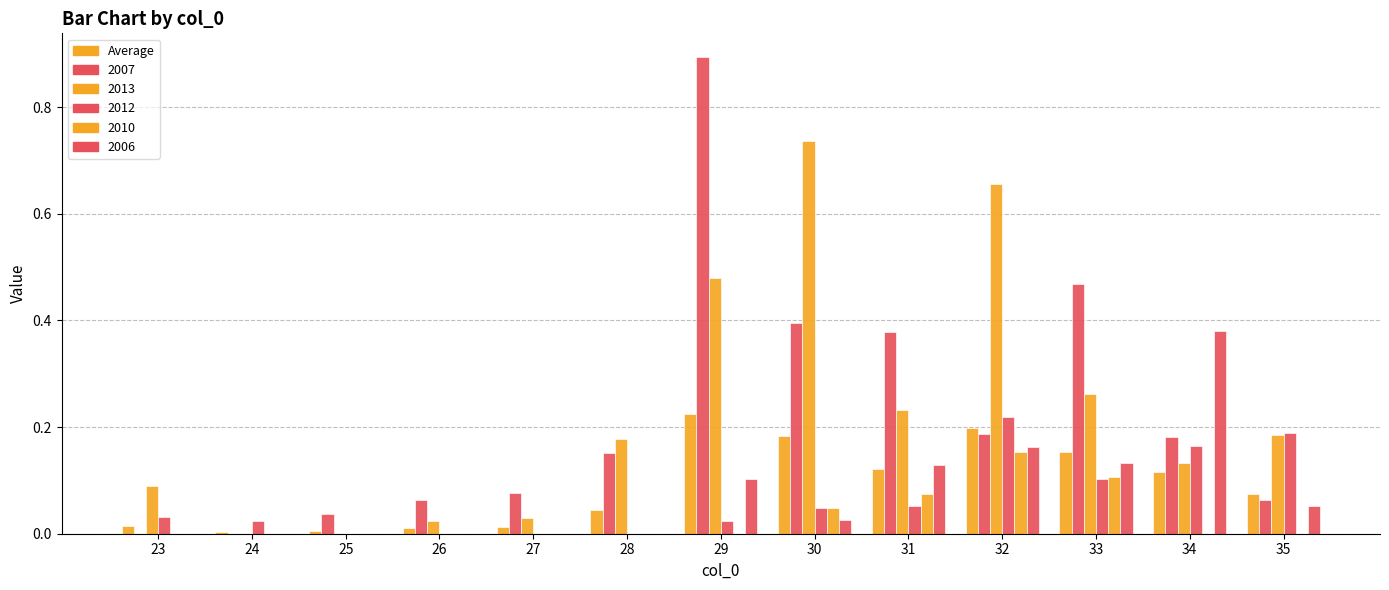

Are the bars grouped side by side (vs. stacked)?

Yes